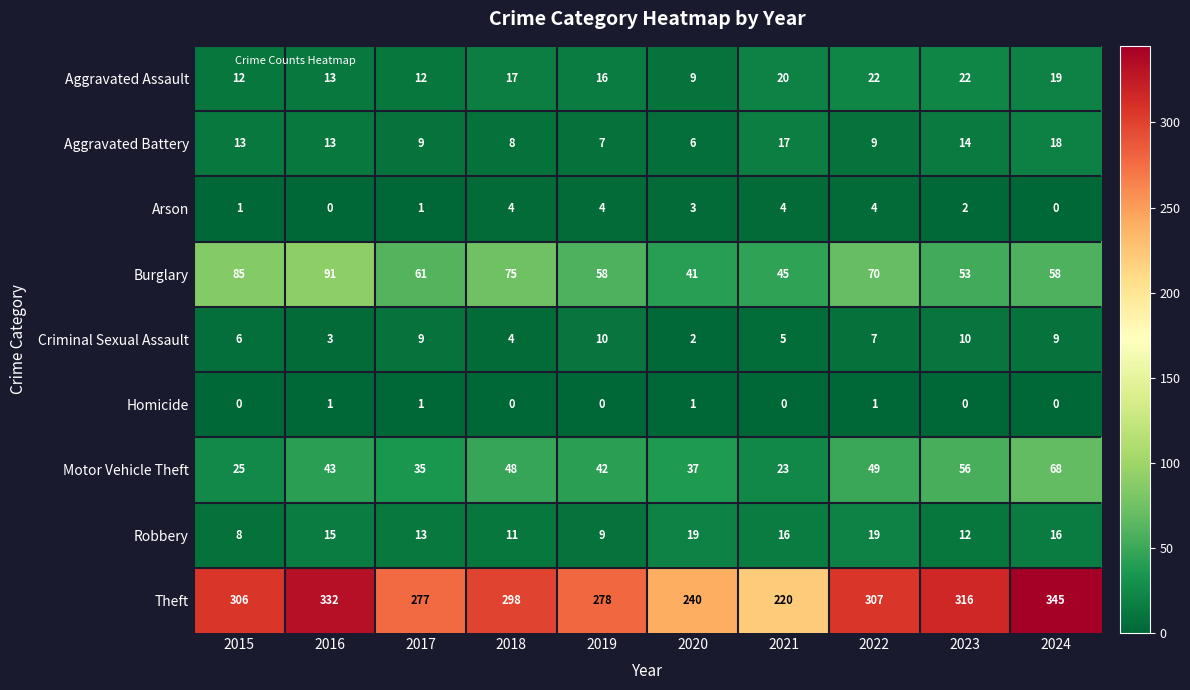

Which series has the widest spread of values?

Theft